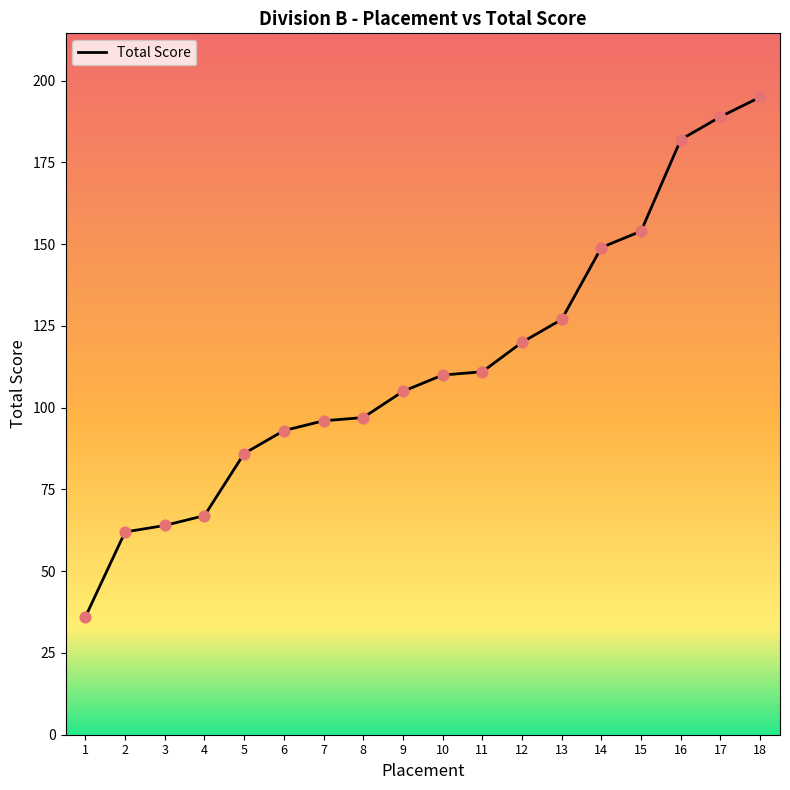

What is the ratio of the value at 18 to the value at 15?

1.3